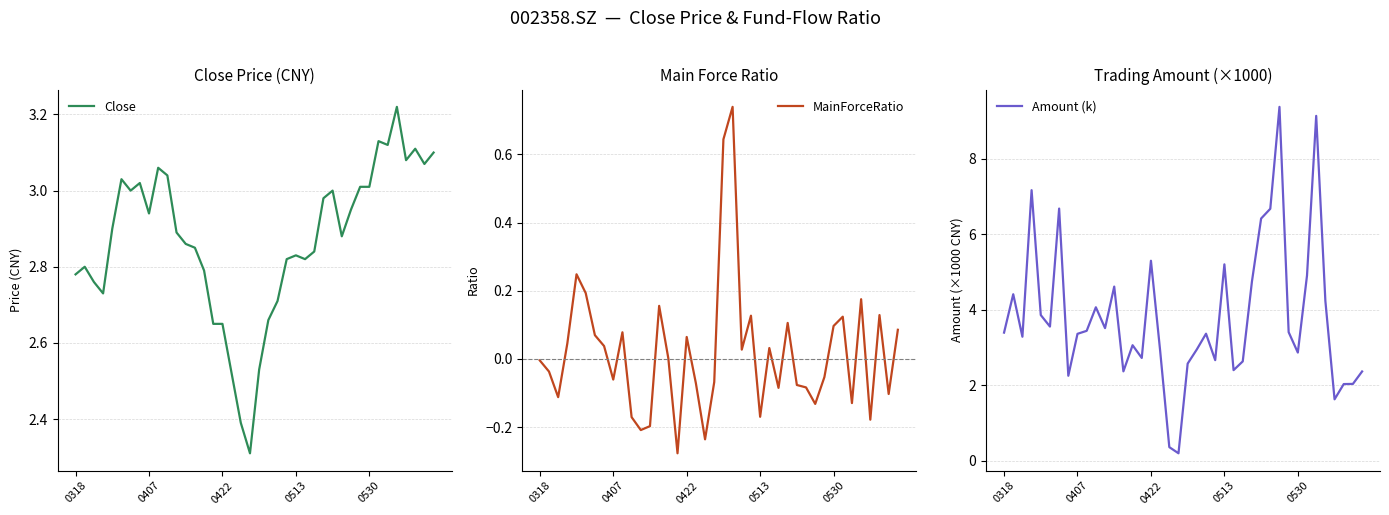

Where is Amount (k) nearest to the value 4?

10